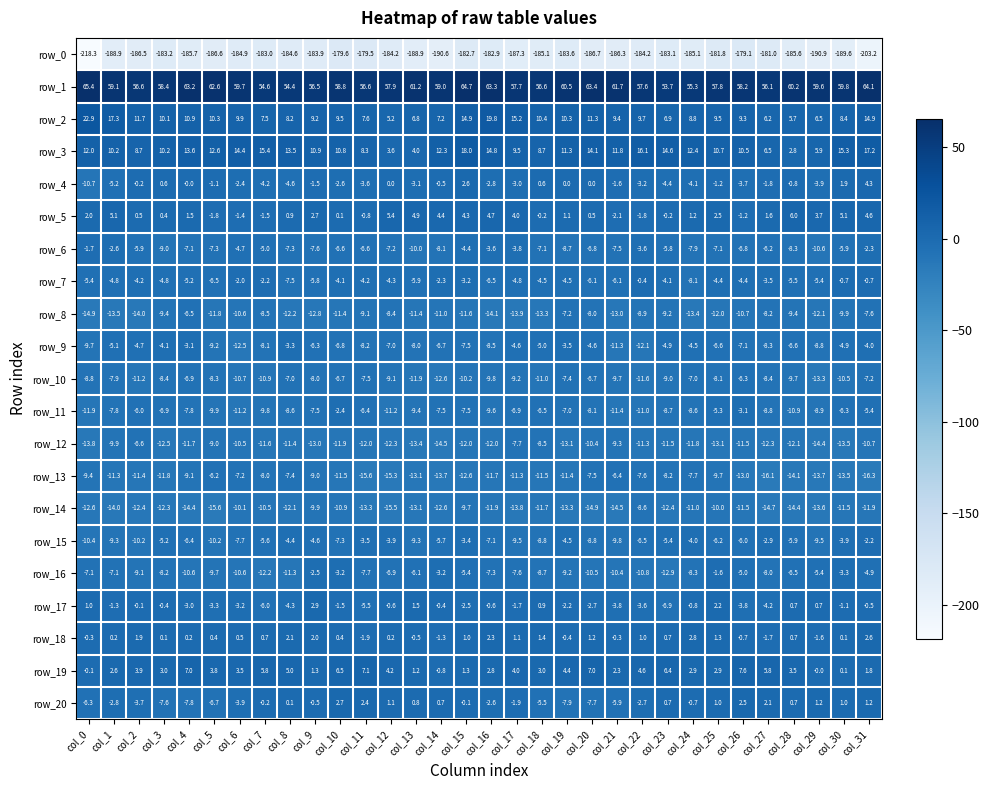

True or false: row_9 has a value of -1.5 at col_9.

False